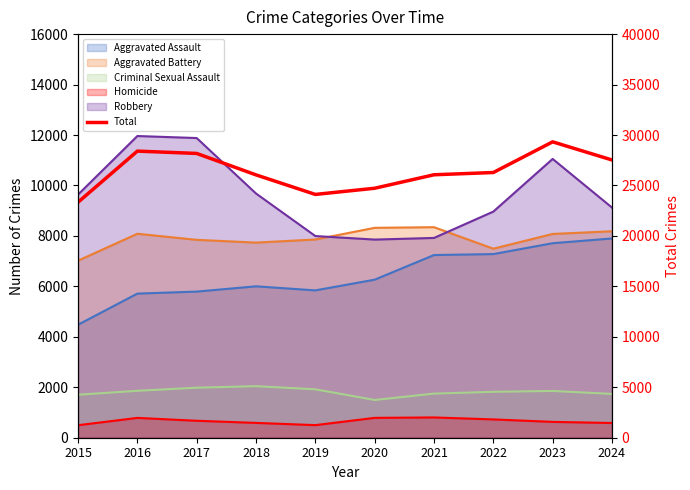

Reading right to left, what are all the values shown in this chart?

27527	29323	26283	26060	24724	24112	26049	28174	28404	23337